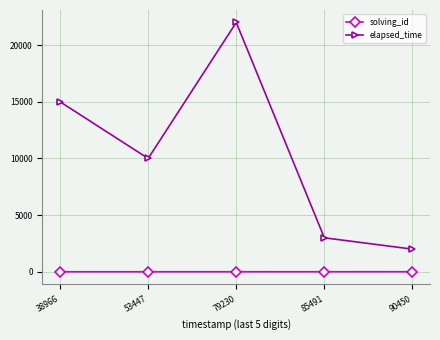

Which category has the highest value in the elapsed_time series?

79230